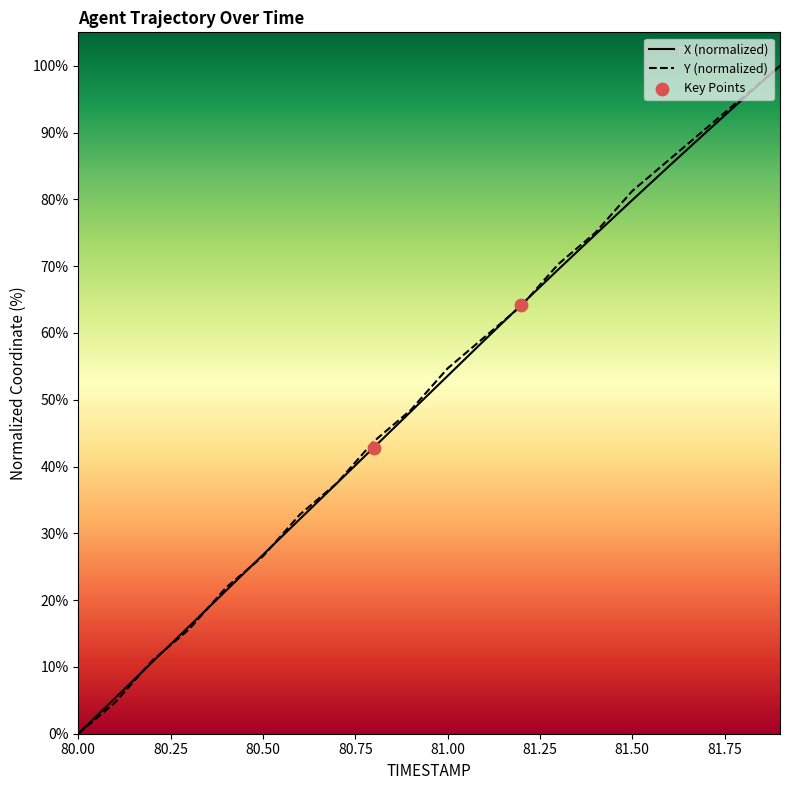

What is the total value across all series at 80.1?

10.0